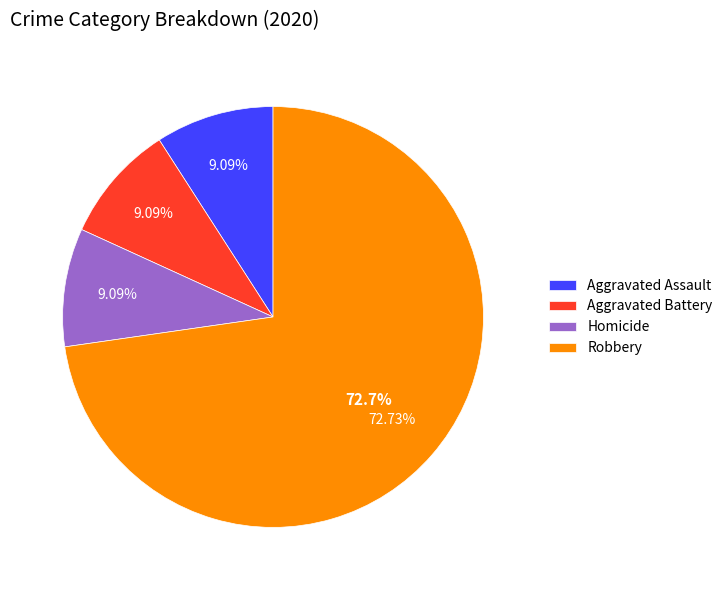

Count the number of slices in the pie.

5